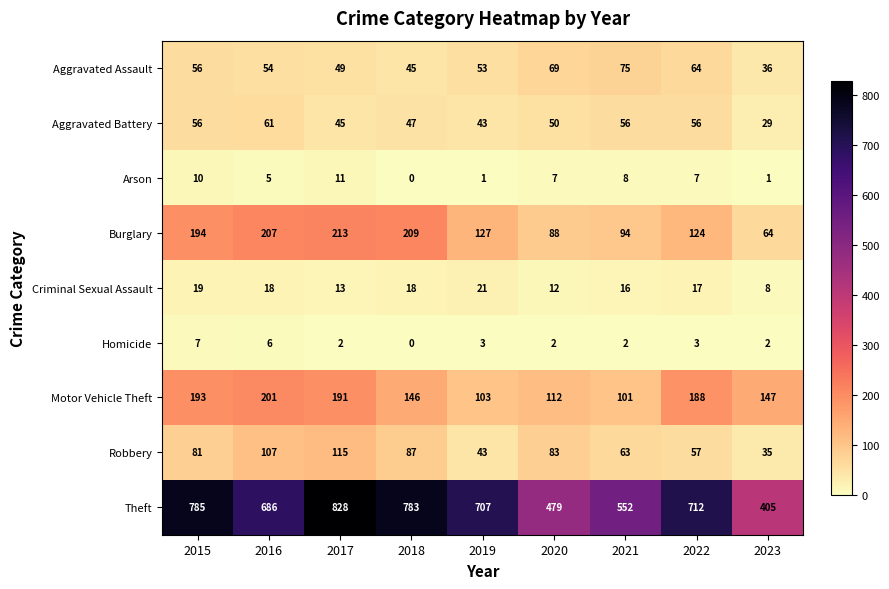

What is the difference between the maximum and minimum values in the Robbery series?

80